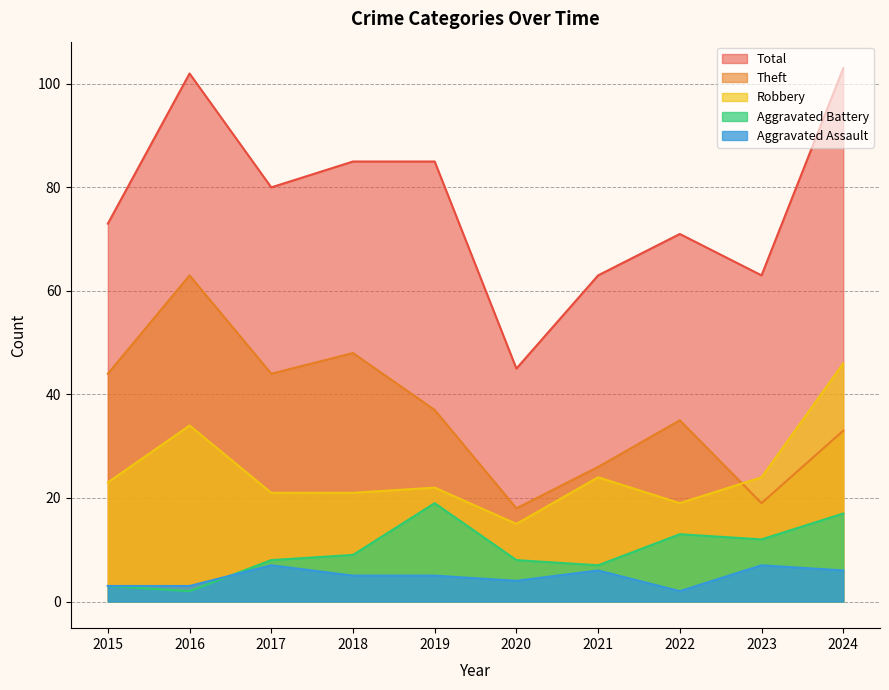

What is the lowest value of the Total series?

45